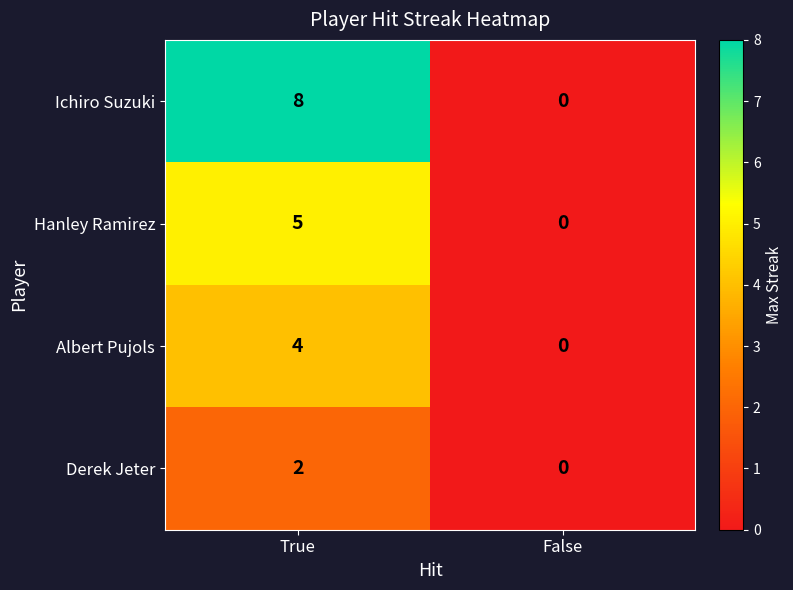

Which series has the largest total across all categories?

Ichiro Suzuki